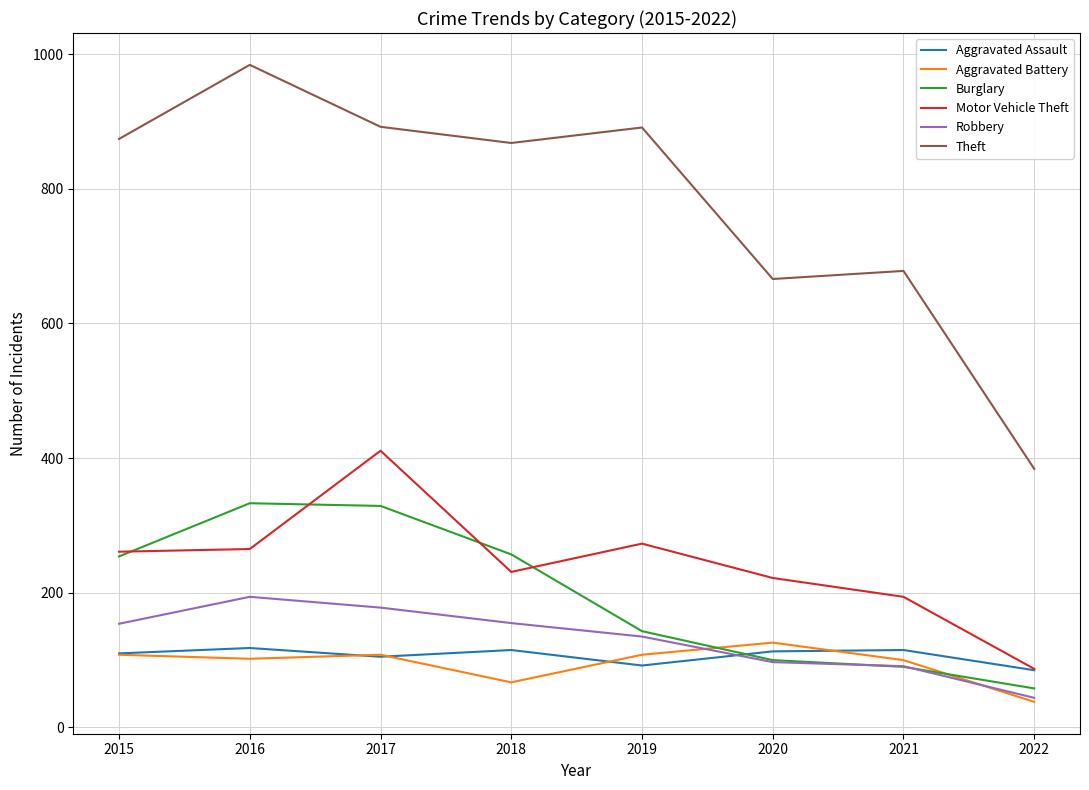

True or false: Robbery has more than 2 interior local peaks.

False